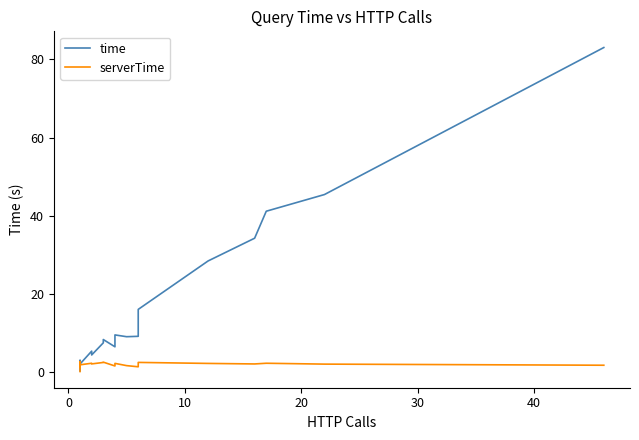

What is the sum of all time values?

355.8